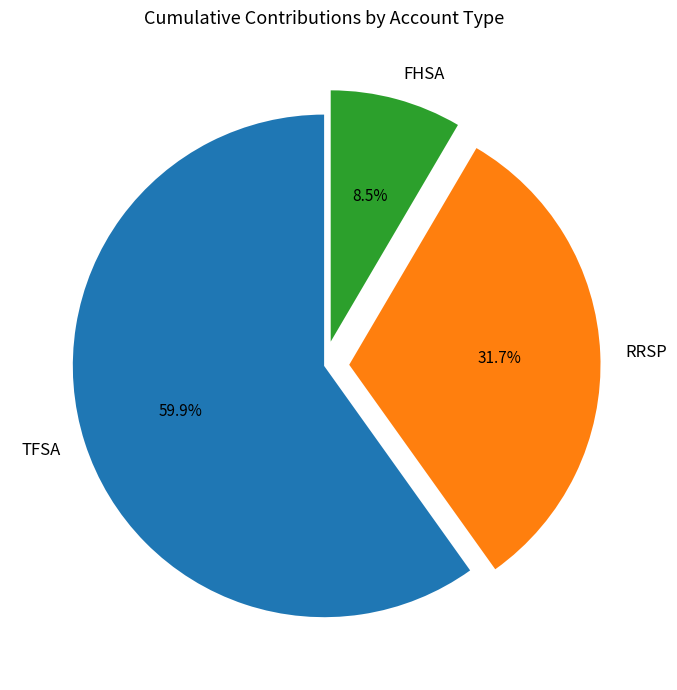

Is TFSA the majority of the pie?

Yes